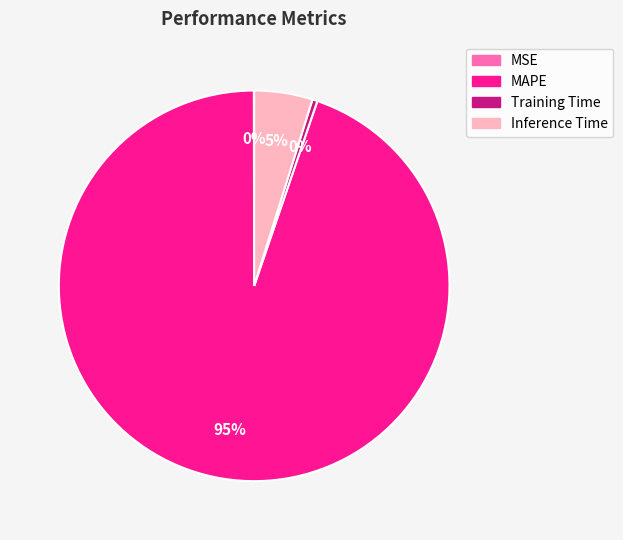

To the nearest percent, what is the average slice percentage?

25%